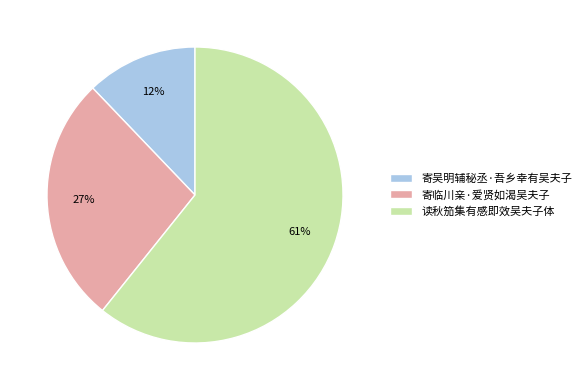

What is the largest slice in the pie chart?

读秋笳集有感即效吴夫子体